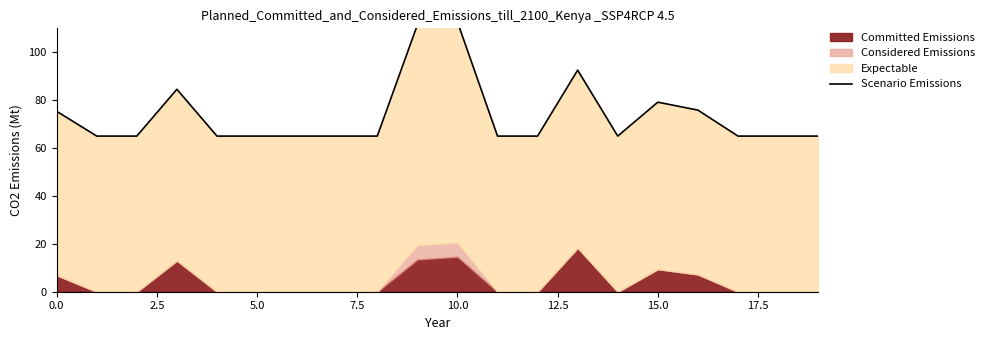

Count the number of categories in the chart.

20